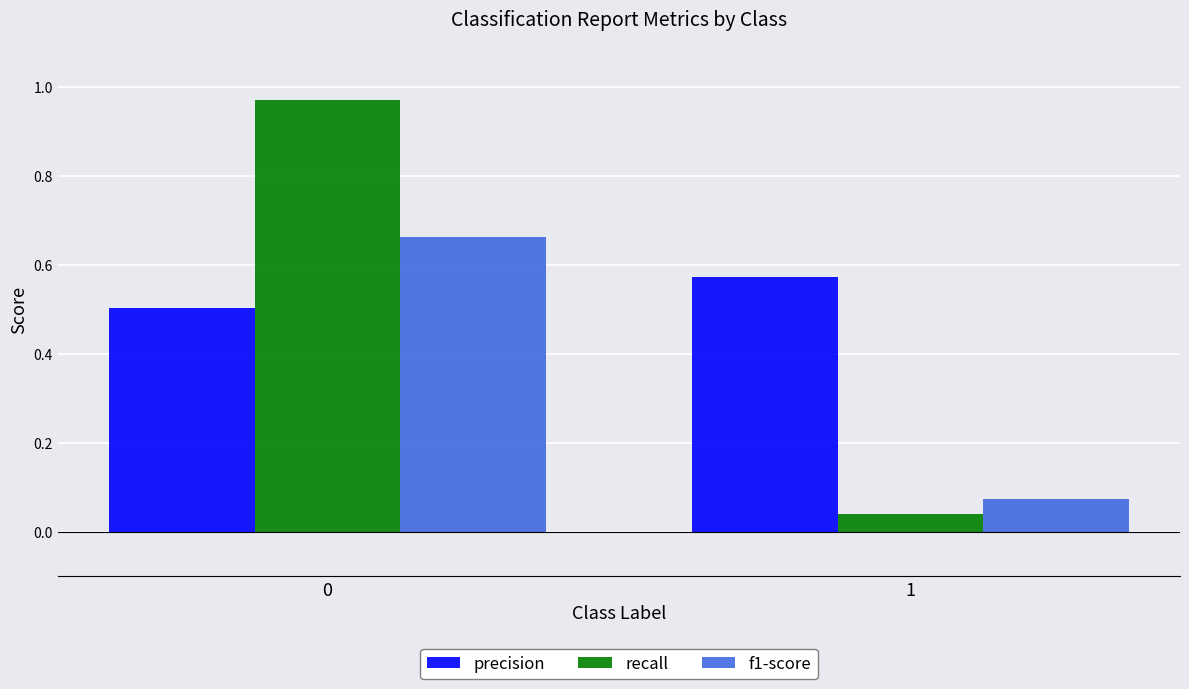

True or false: f1-score has a value of 0.4 at 0.

False